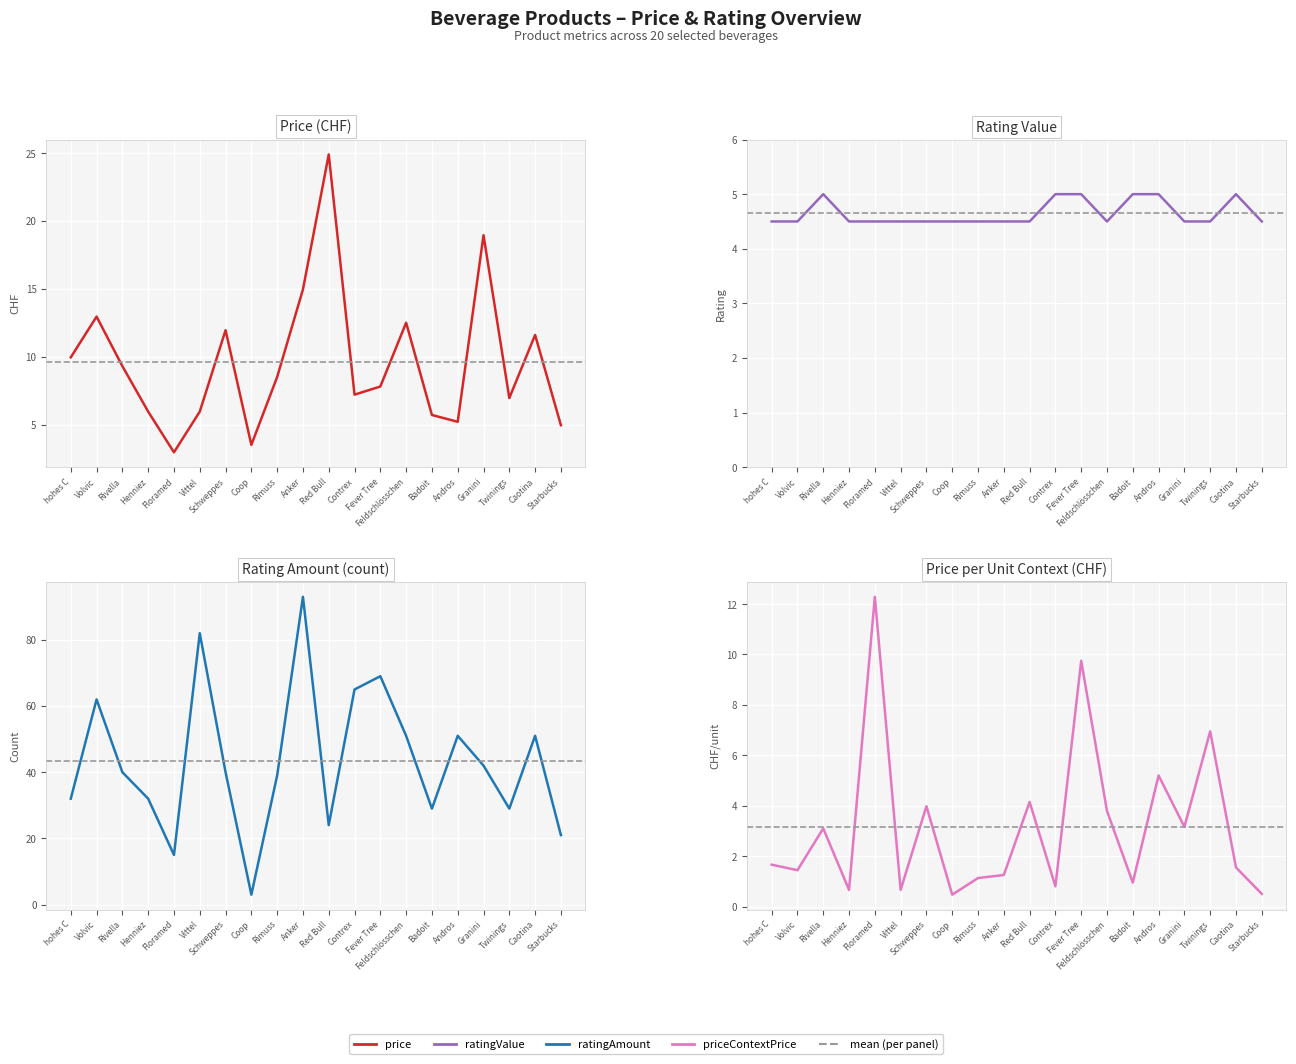

List the labels in order of ratingAmount value, largest first.

Anker, Vittel, Fever Tree, Contrex, Volvic, Feldschlösschen, Andros, Caotina, Granini, Rivella, Schweppes, Rimuss, hohes C, Henniez, Badoit, Twinings, Red Bull, Starbucks, Floramed, Coop